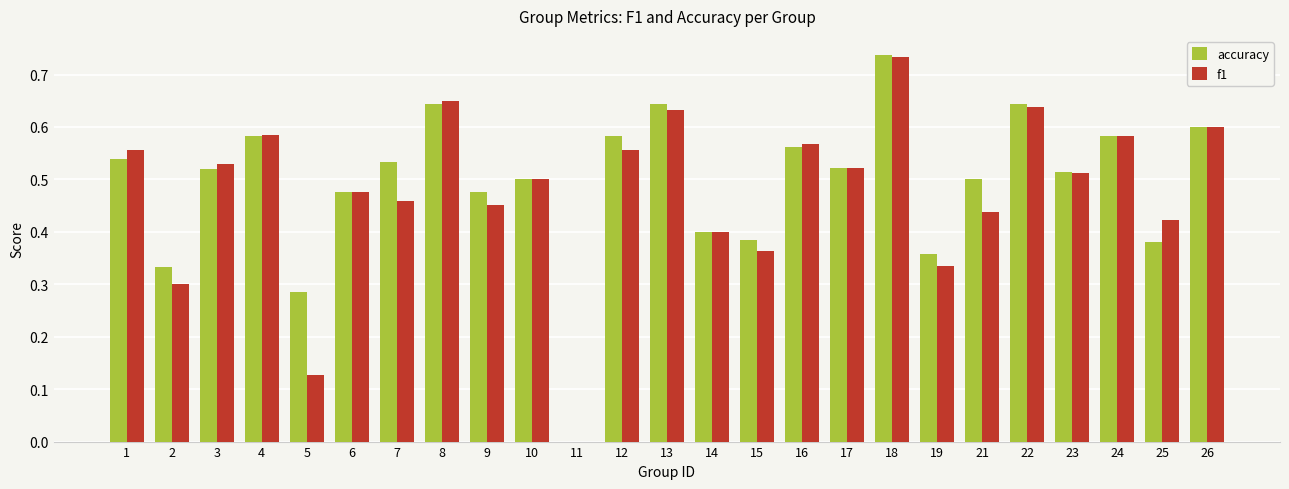

At which category does the chart reach its peak across all series?

18